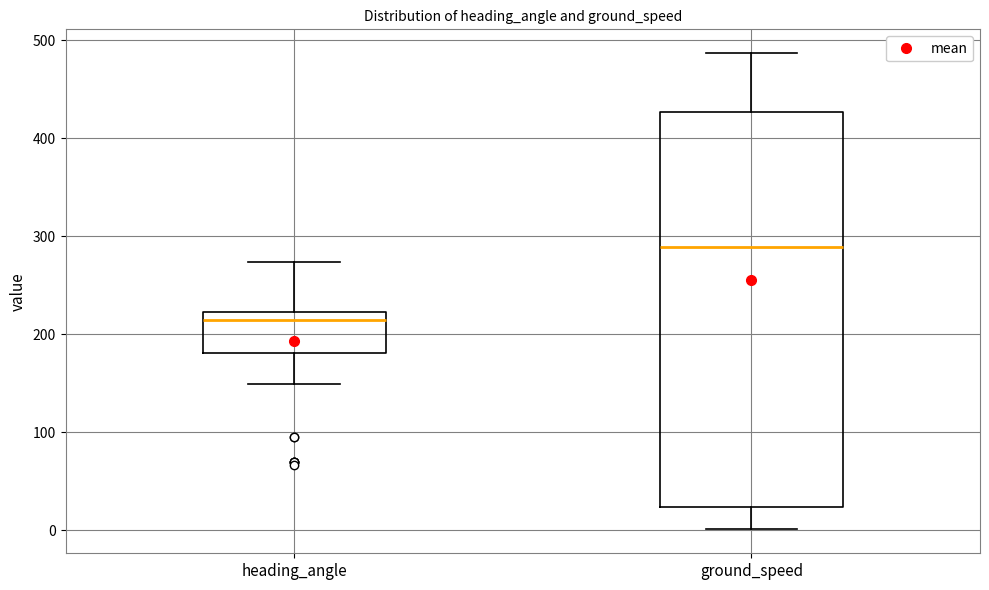

Which box is the tallest, from its lower edge to its upper edge?

ground_speed